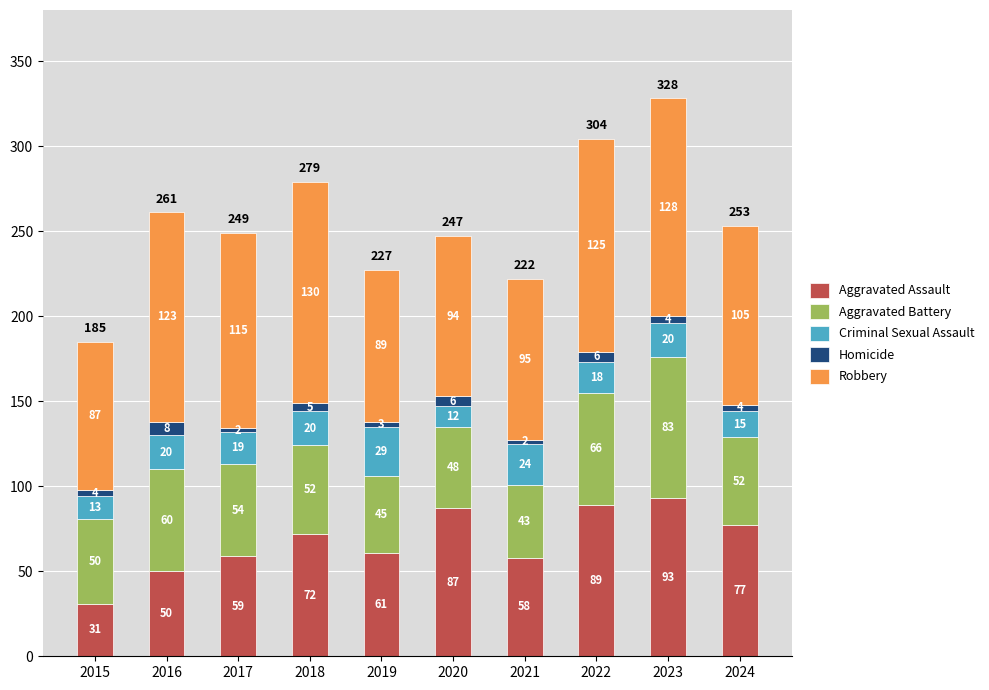

What is the maximum value for Aggravated Assault?

93